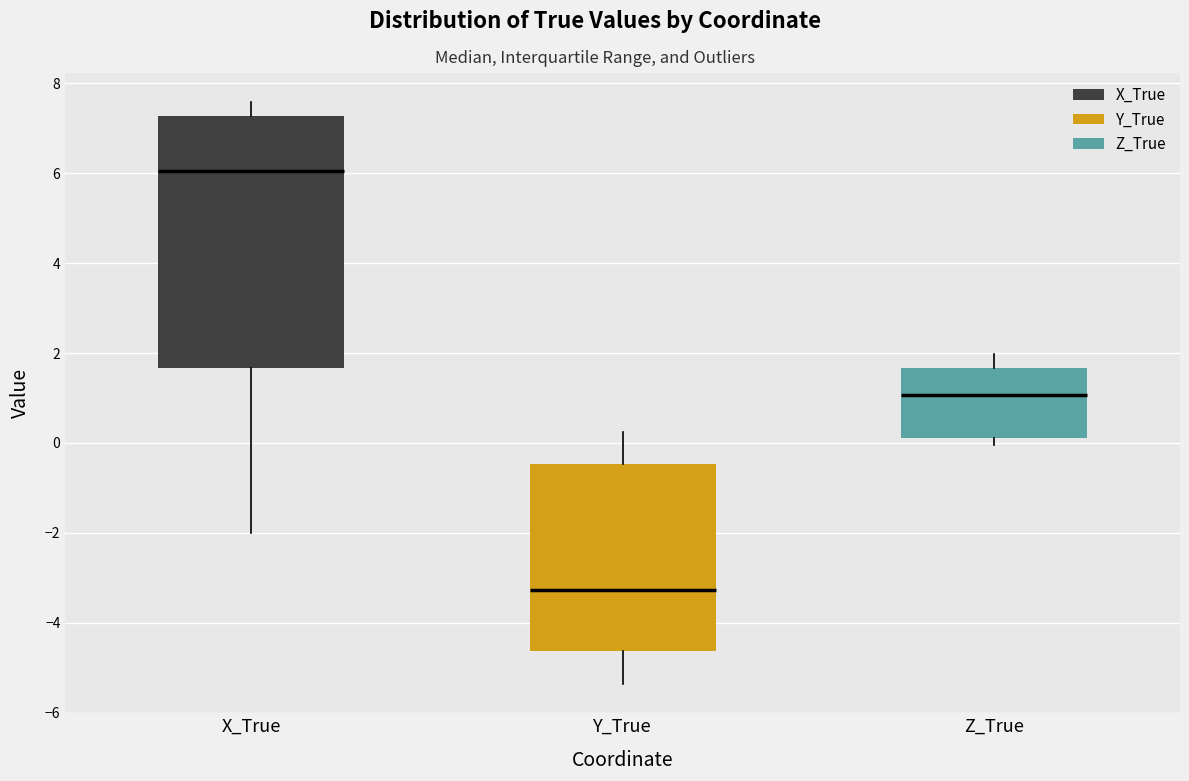

Where does the median line of the box for X_True sit on the y-axis? The values are not printed on the chart, so give them approximately, as read against the axis.

6.0